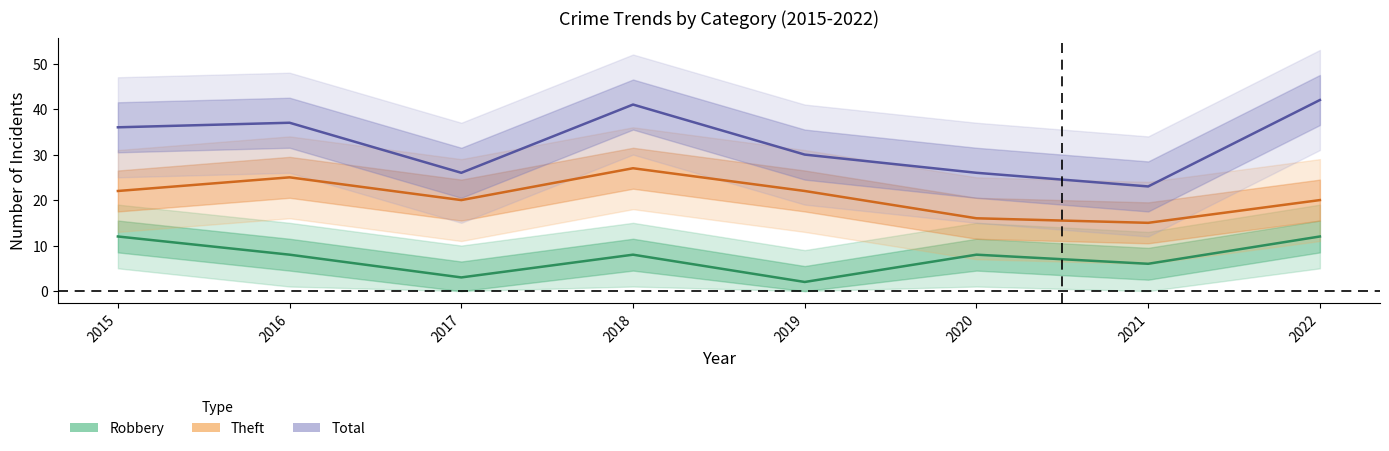

True or false: Theft and Robbery cross at least once.

False